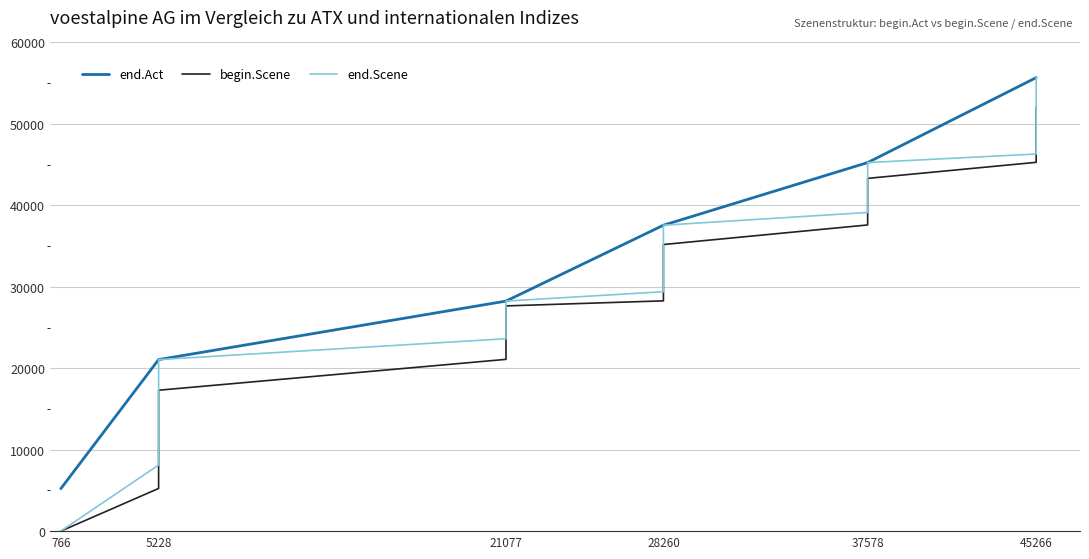

Count the number of data series in this chart.

3